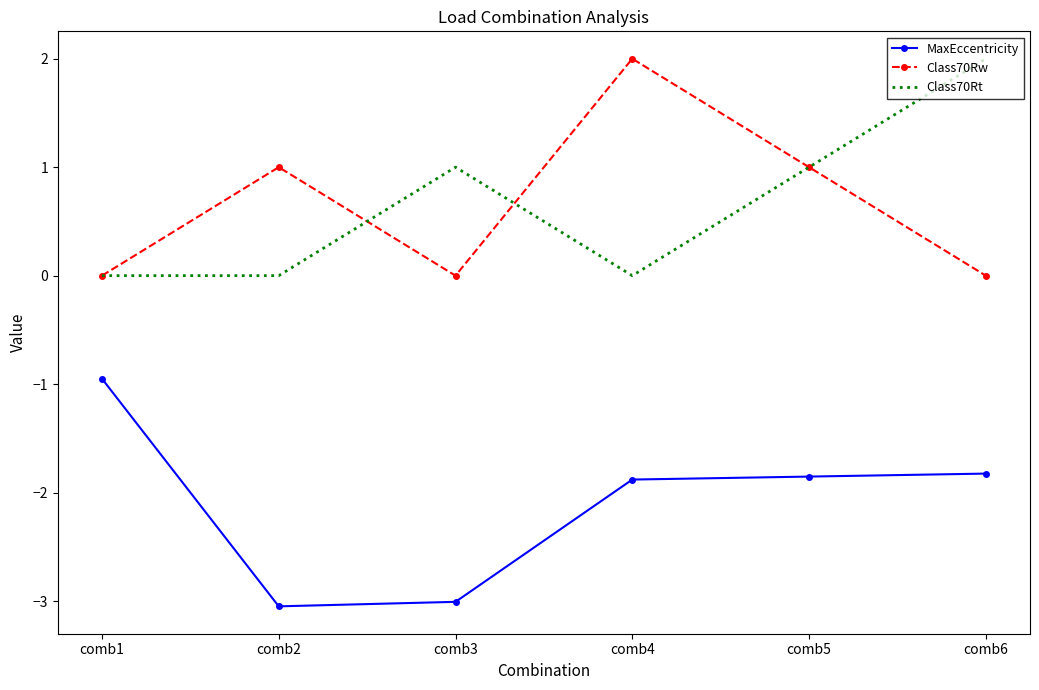

What is the difference between the maximum and minimum values in the MaxEccentricity series?

2.1